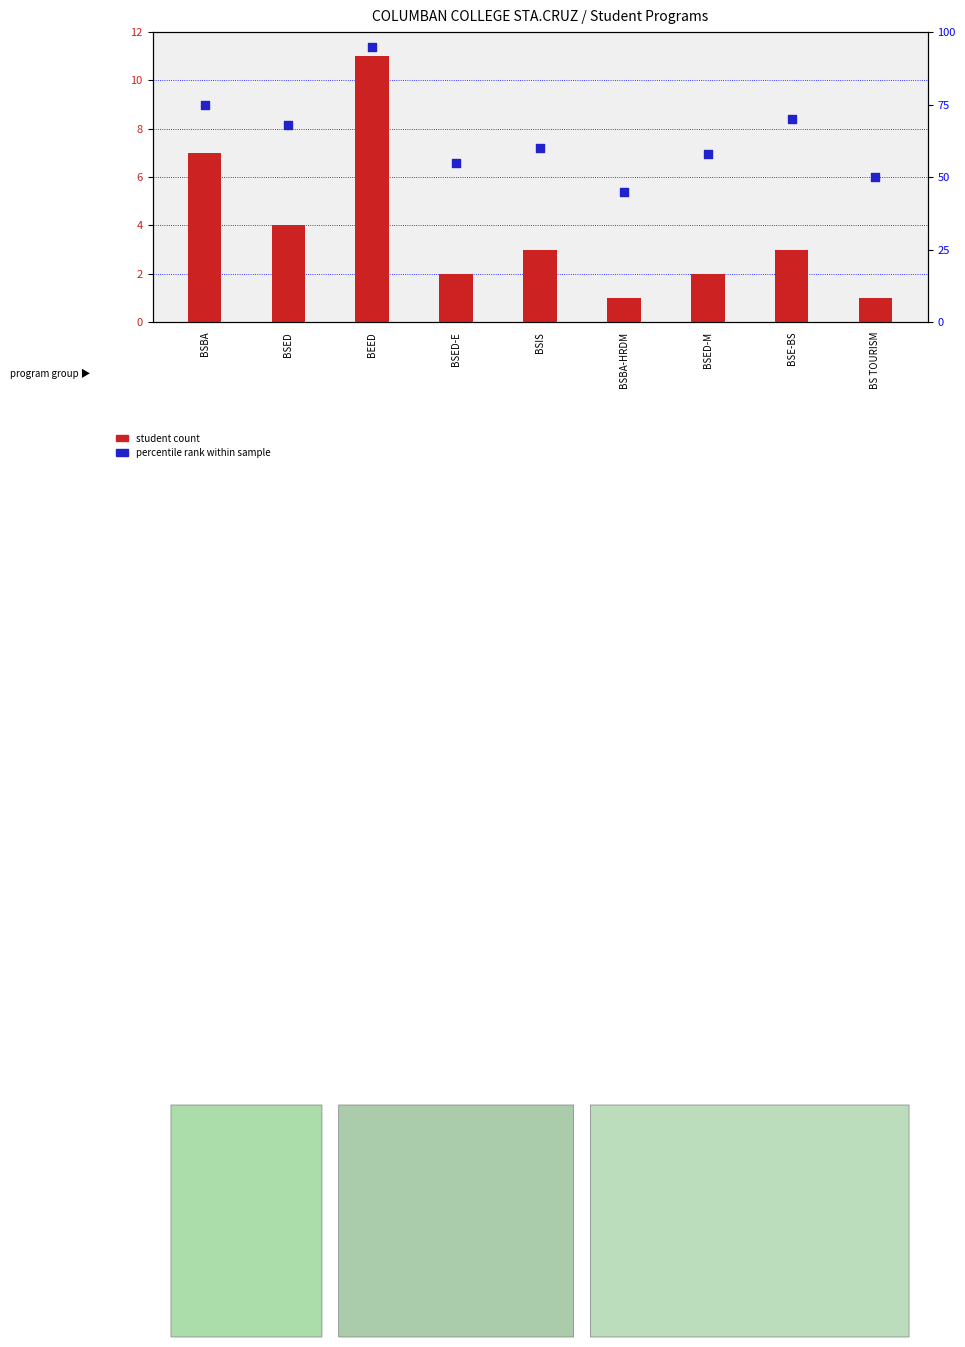

What are all the series names shown in the legend?

student count, percentile rank within sample